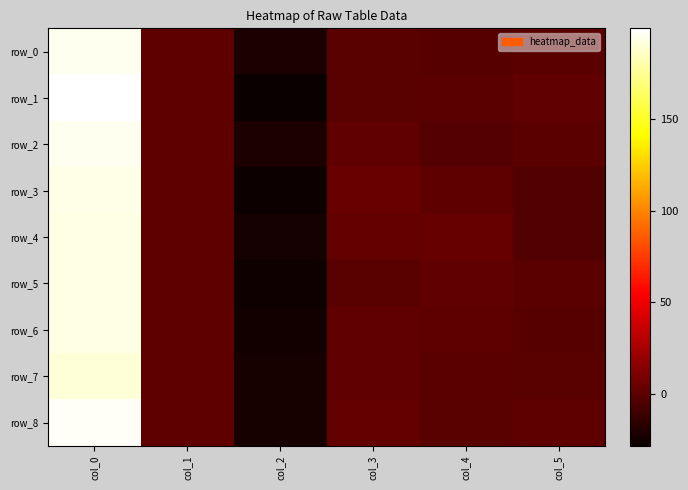

Between col_3 and col_5, which is larger?

col_5